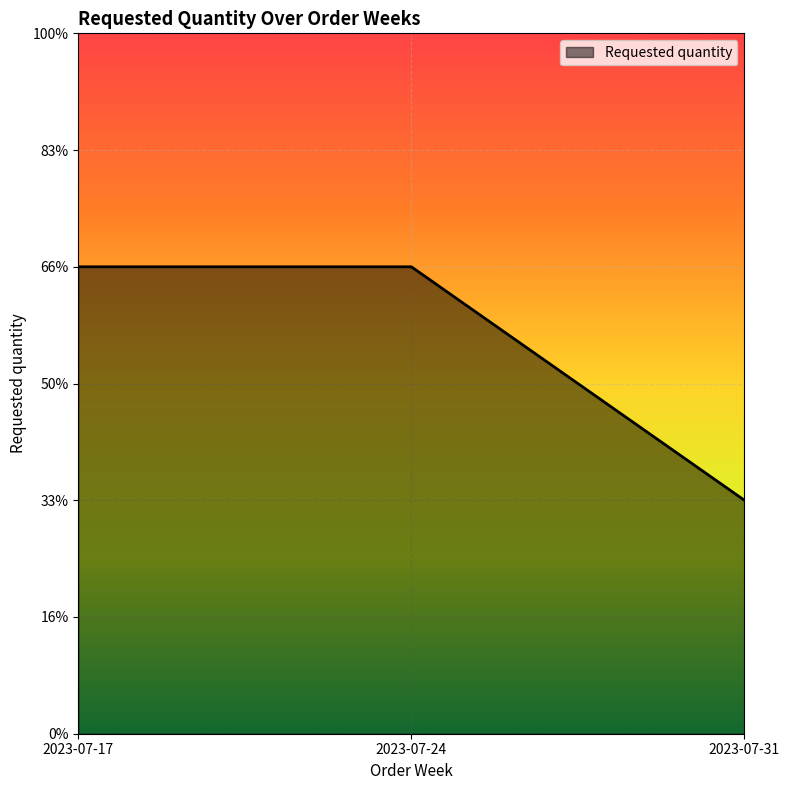

Does the chart display data point markers on the line(s)?

No